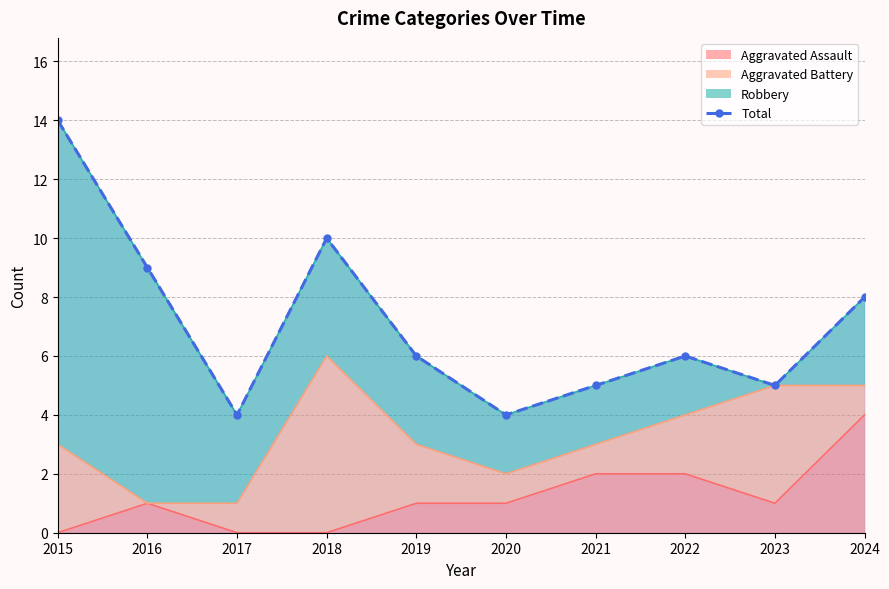

True or false: there are more than 0 points higher than both neighbors.

True